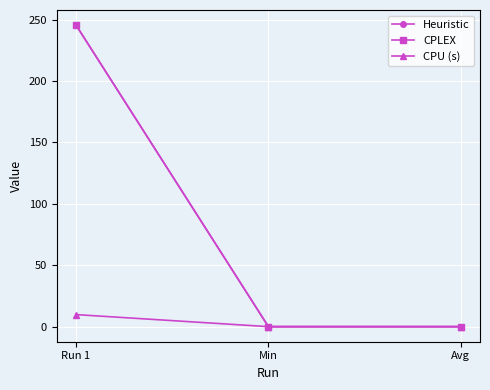

Rank the series by their maximum value, from highest to lowest.

Heuristic, CPLEX, CPU (s)